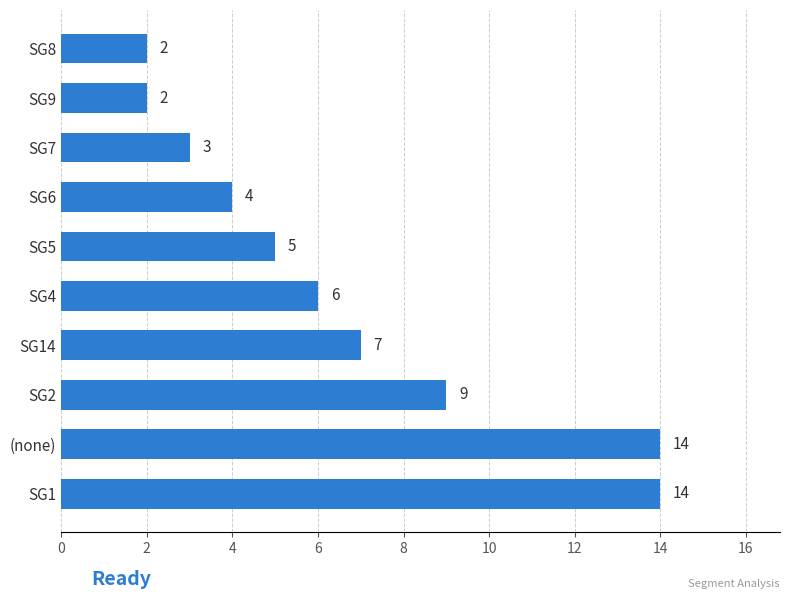

What is the change in value from (none) to SG8?

-12